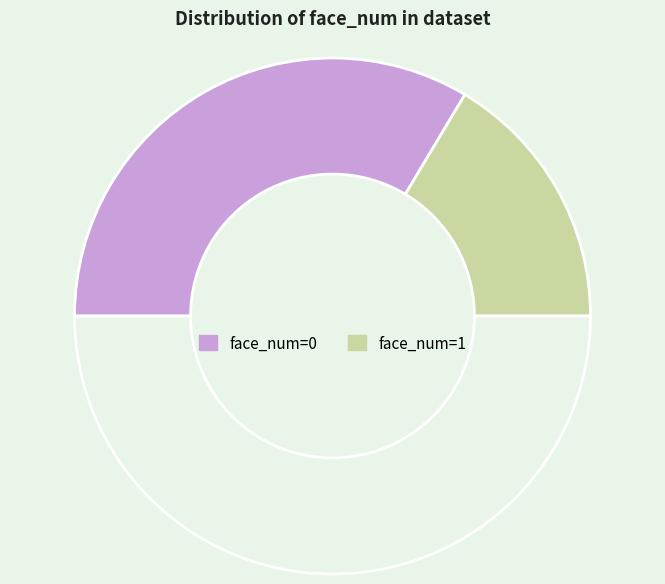

How many slices are in this pie chart?

3